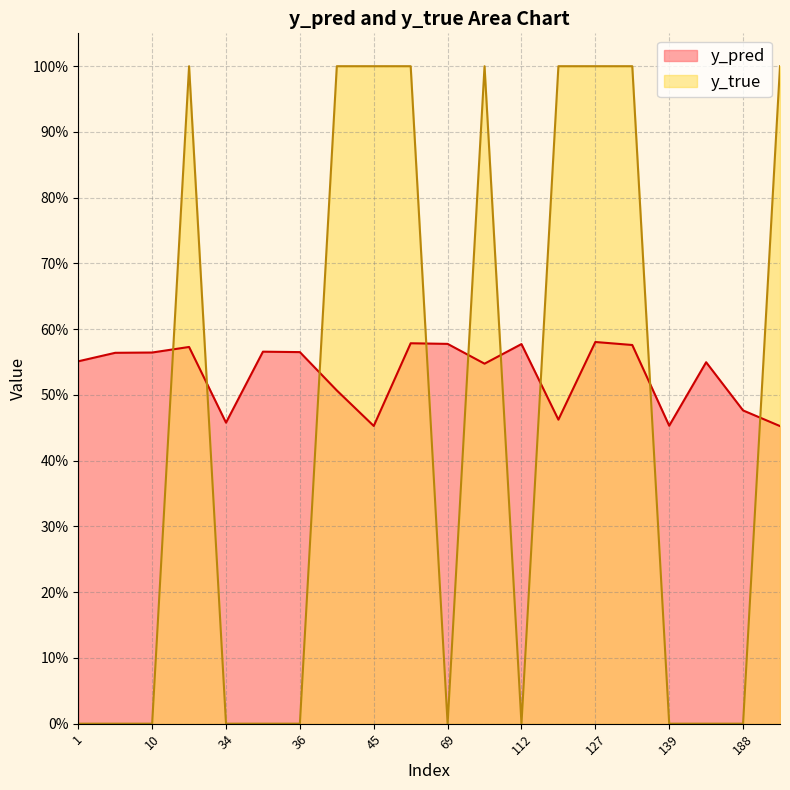

At which category does y_pred reach its first local valley?

34